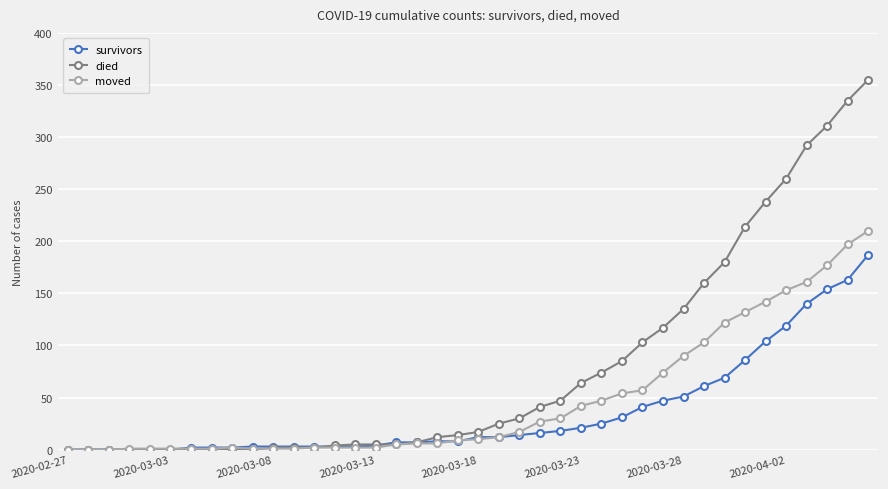

Which series has the largest total across all categories?

died